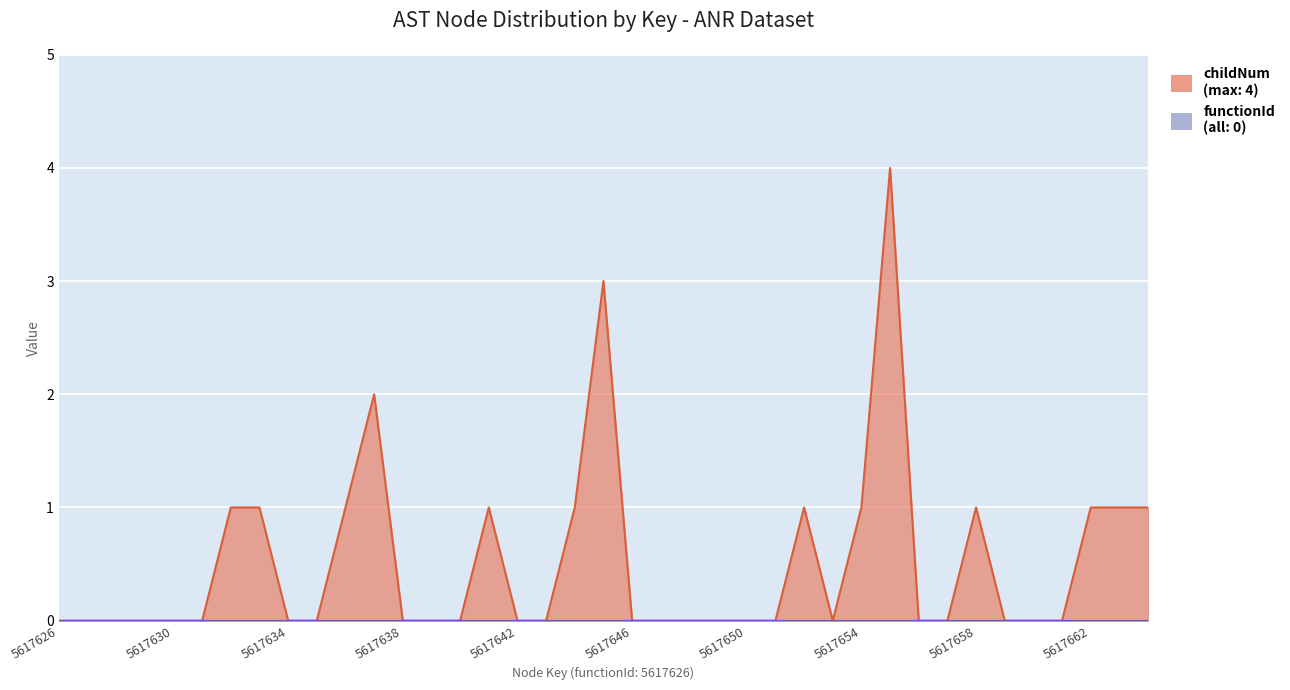

Read the value at 5617644.

1